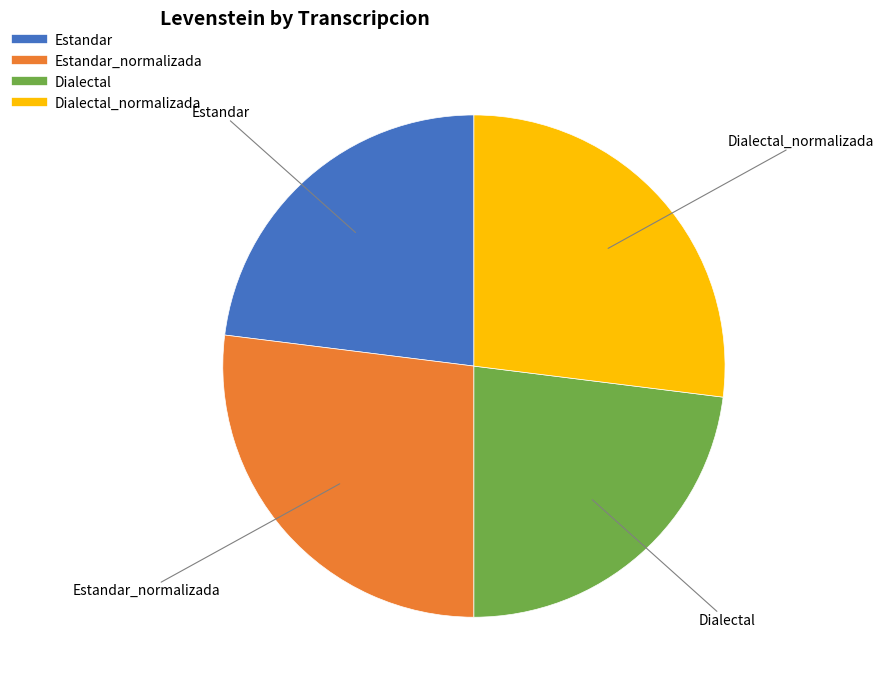

Is there a majority slice in this chart?

No